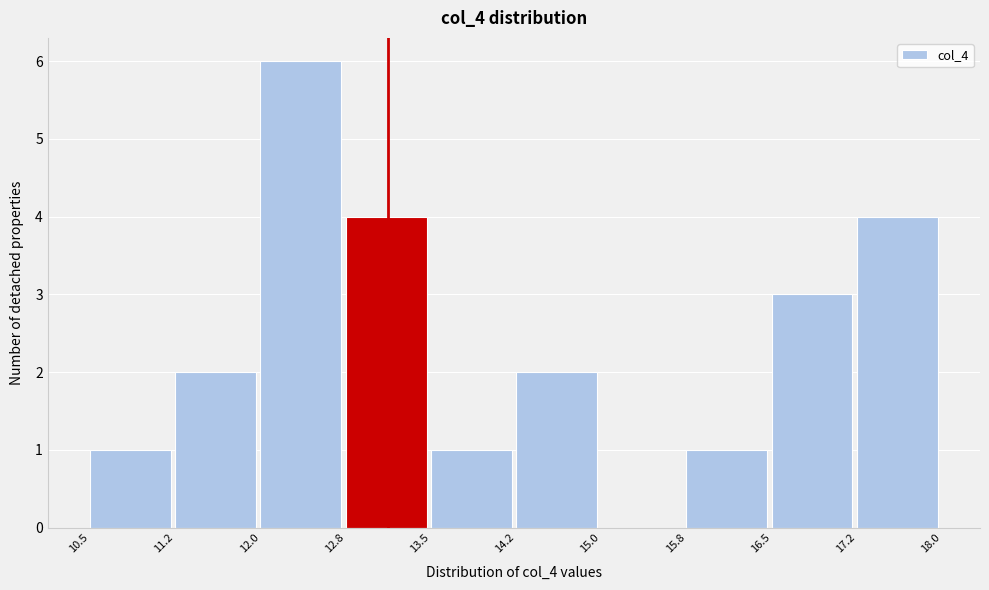

How tall is the bar that spans 11.2 to 12.0 on the x-axis? The values are not printed on the chart, so give them approximately, as read against the axis.

2